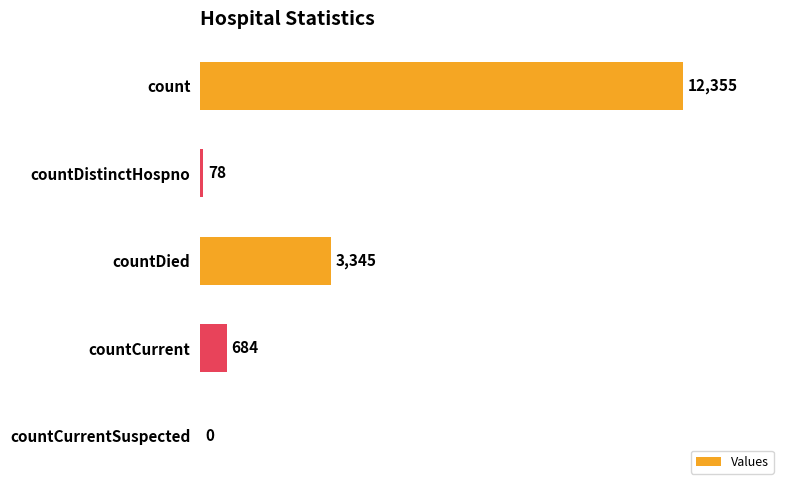

What is the sum of all values?

16462